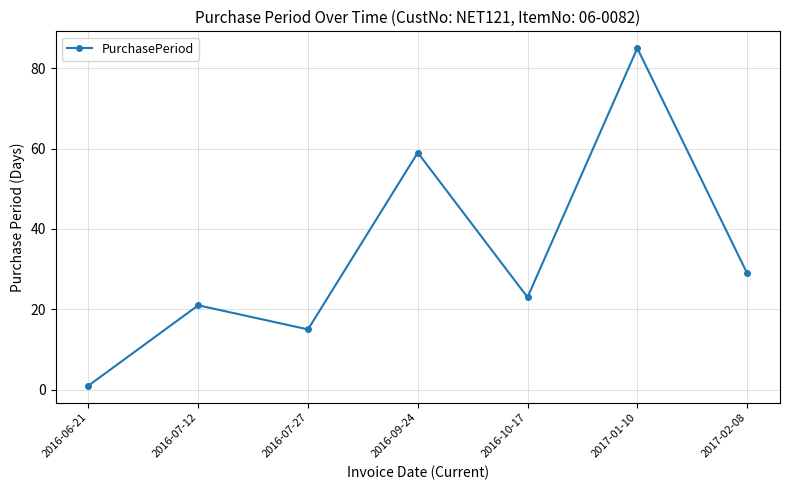

Which category has the lowest value across all series?

2016-06-21